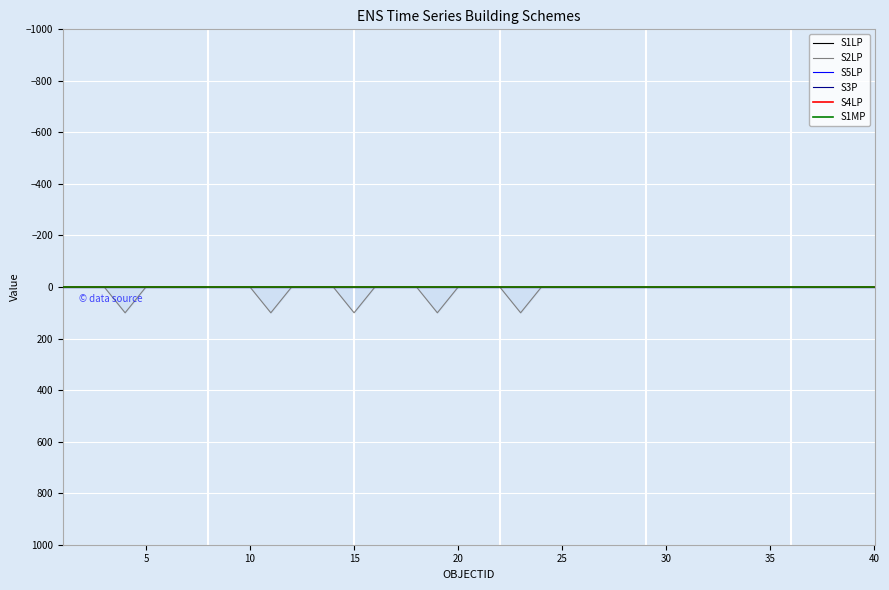

True or false: S1MP and S3P intersect in this chart.

False